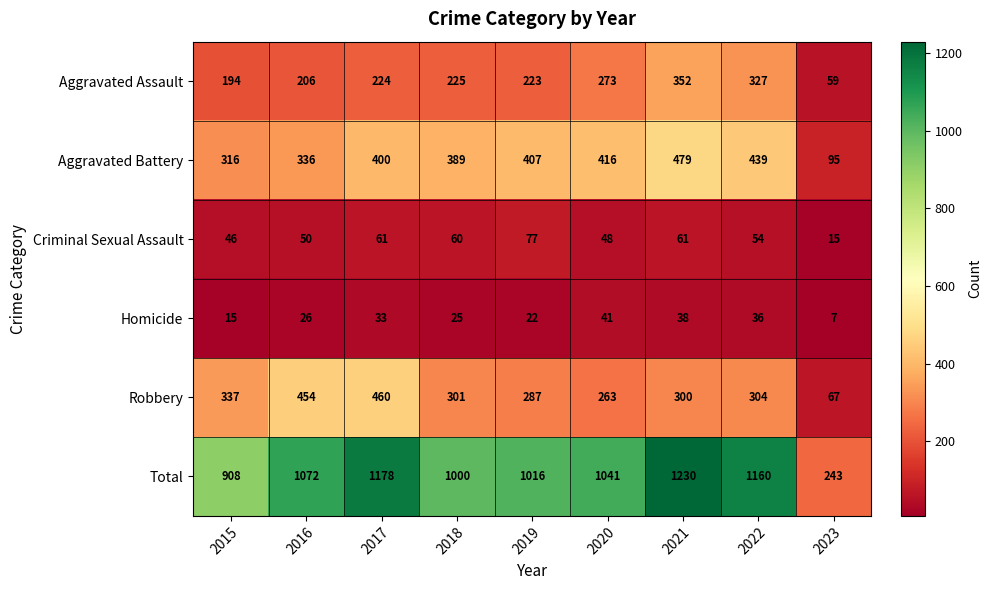

List the series in order of their peak value, lowest first.

Homicide, Criminal Sexual Assault, Aggravated Assault, Robbery, Aggravated Battery, Total